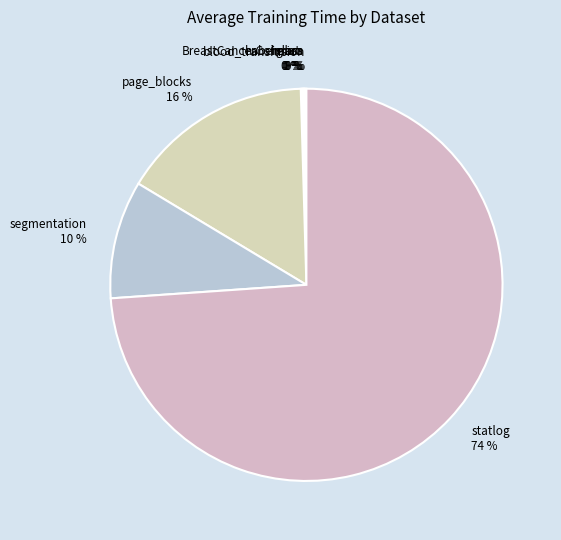

Which has a higher value, segmentation or page_blocks?

page_blocks